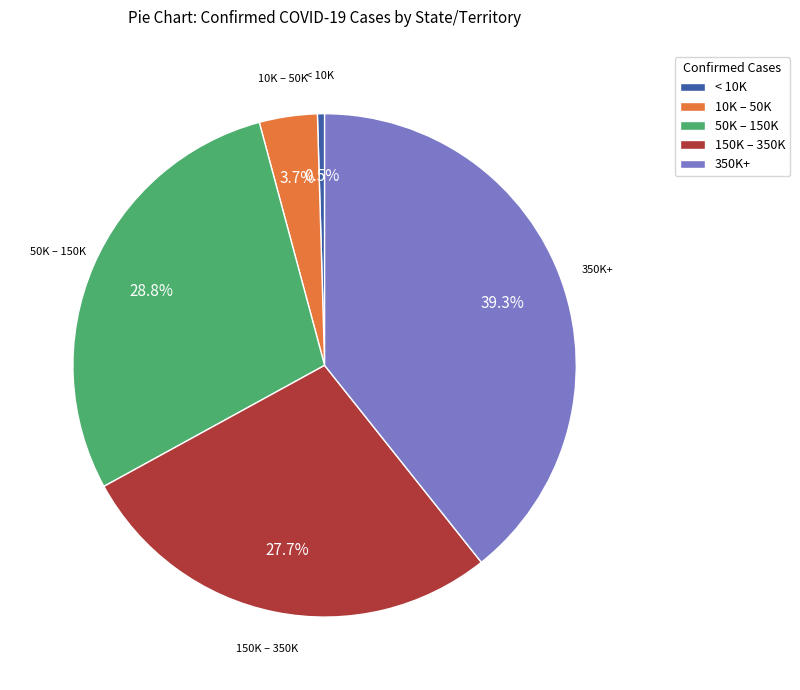

Which has a higher value, 150K – 350K or < 10K?

150K – 350K